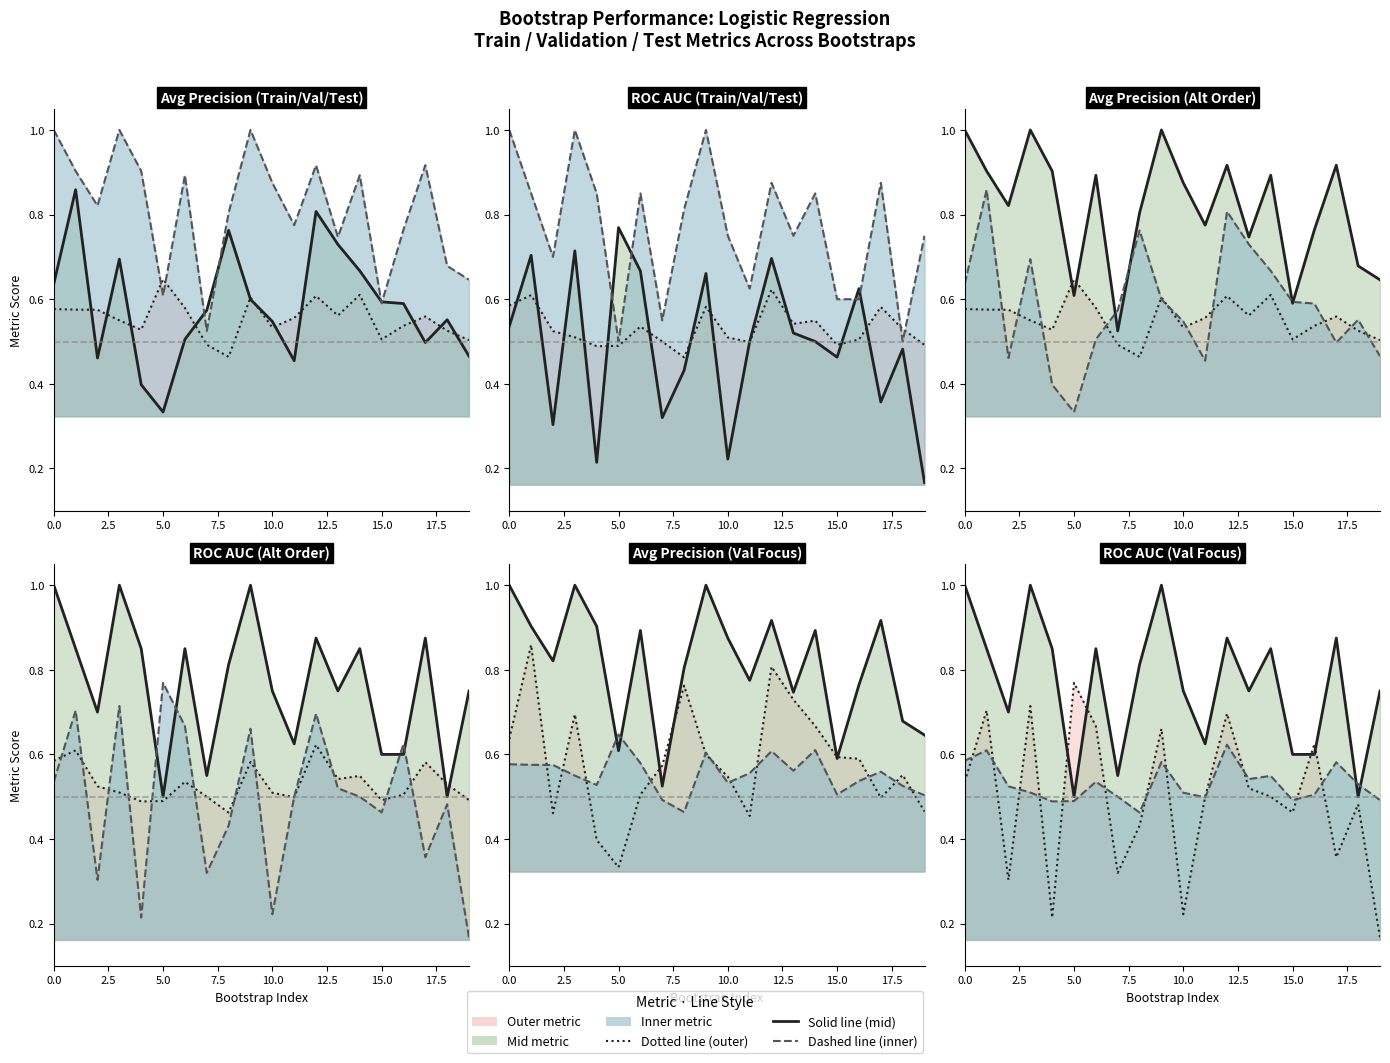

Rank the series at 7.5 from lowest to highest value.

Train Roc Auc, Train Average Precision, Validation Average Precision, Validation Roc Auc, Test Average Precision, Test Roc Auc